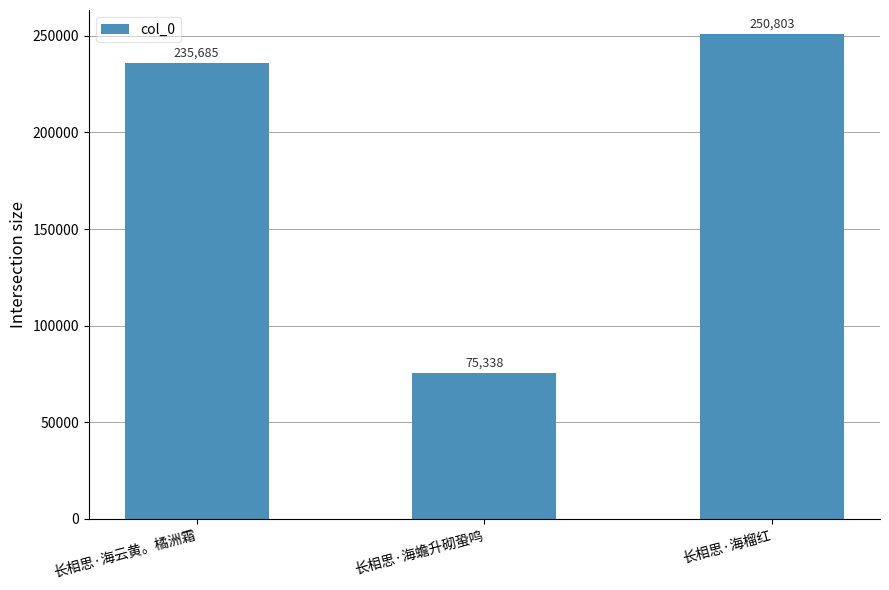

What value does the data have at 长相思·海榴红, to the nearest 100?

250800